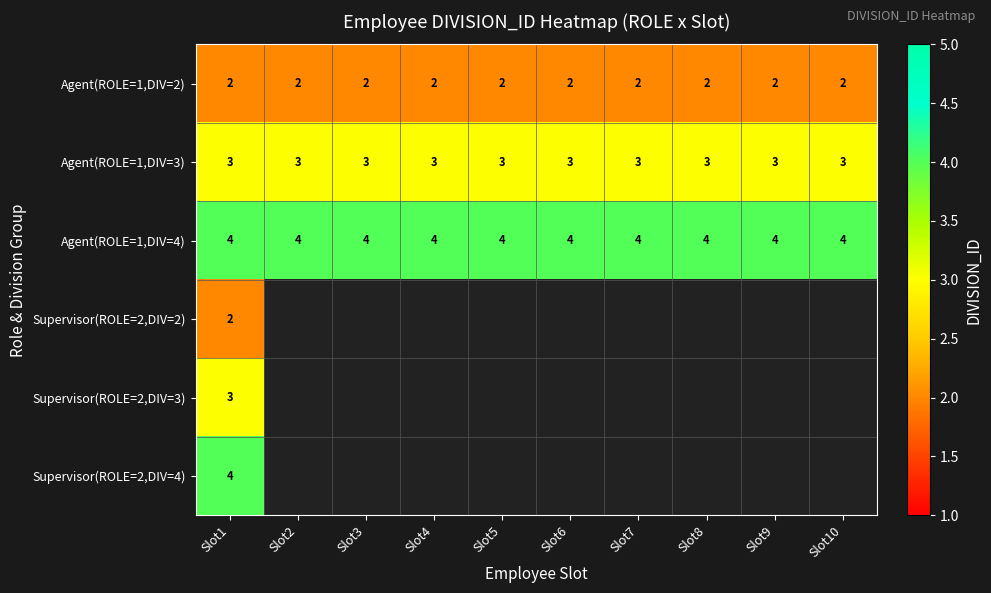

True or false: Agent(ROLE=1,DIV=3) has a value of 2 at Slot7.

False